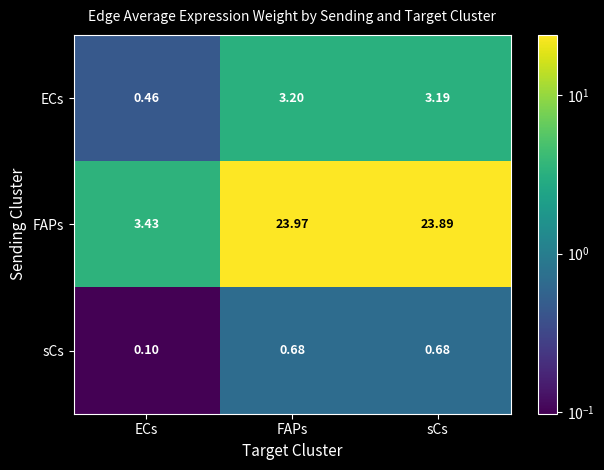

At which category is the sum across all series the highest?

FAPs